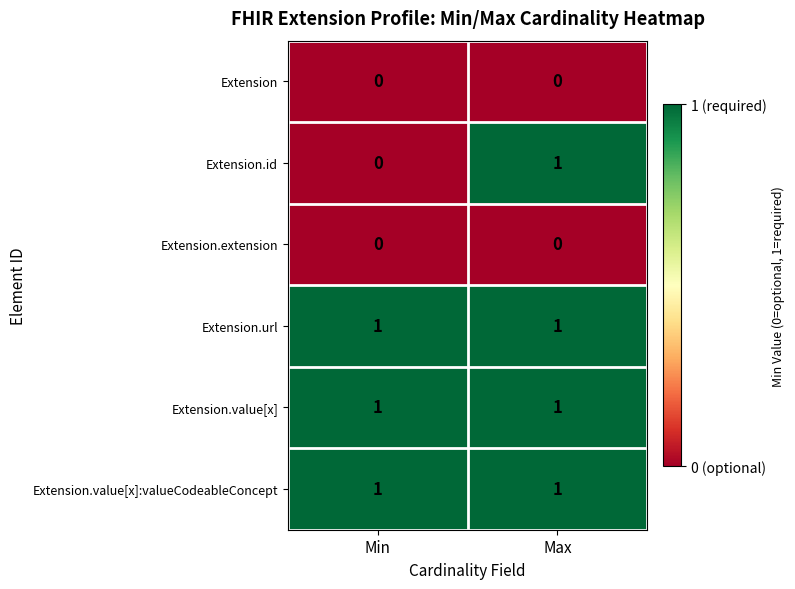

Reading left to right, extract all data points from this chart.

Extension: 0	0
Extension.id: 0	1
Extension.extension: 0	0
Extension.url: 1	1
Extension.value[x]: 1	1
Extension.value[x]:valueCodeableConcept: 1	1